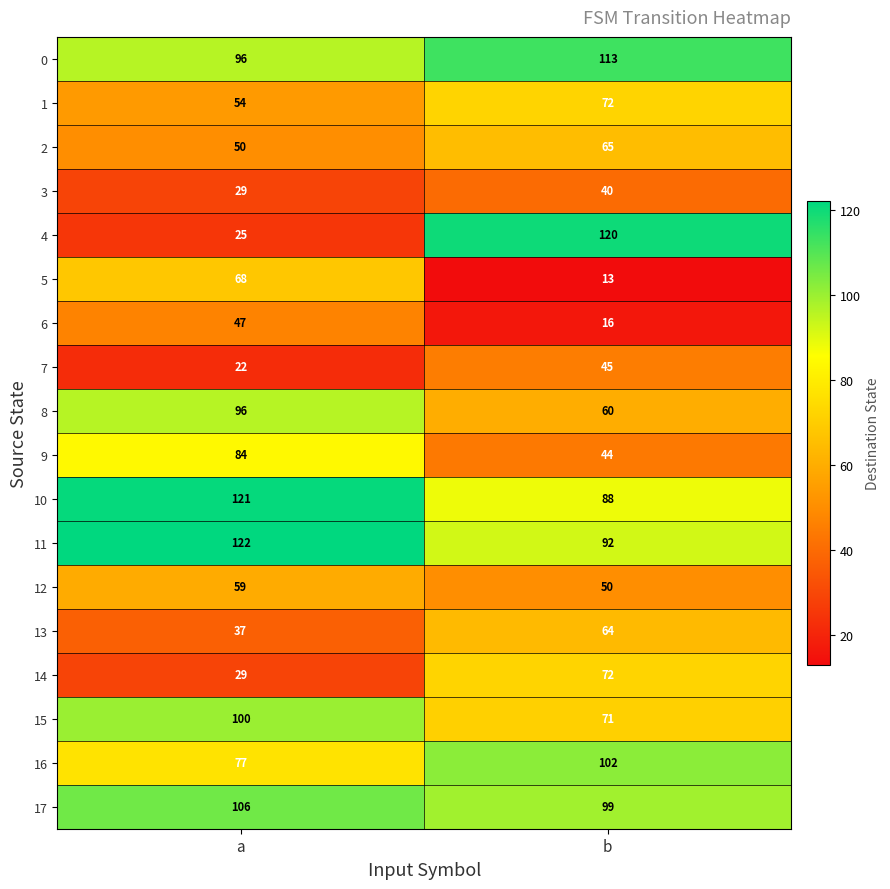

Which series has the largest total across all categories?

11